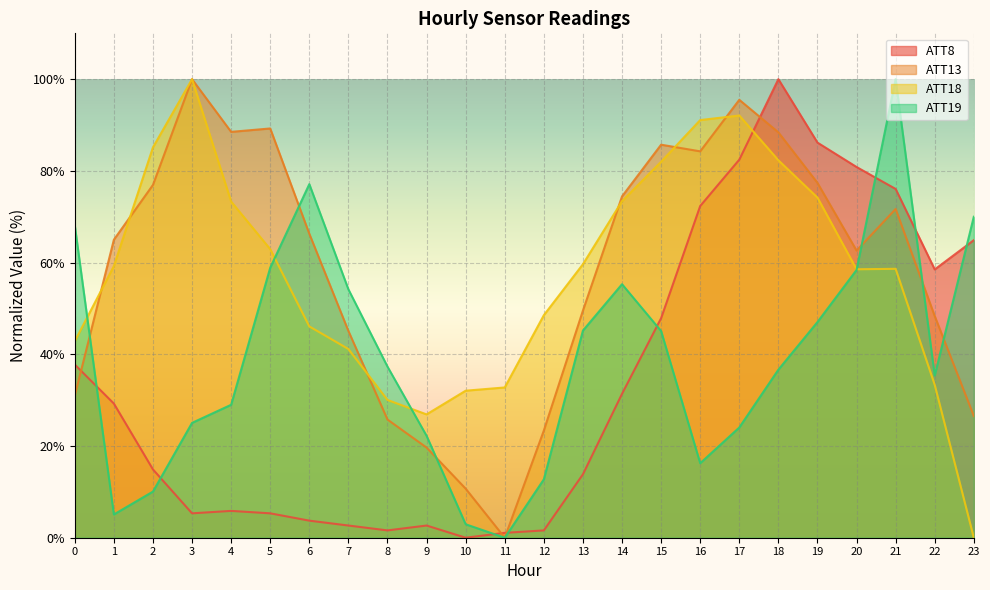

How many interior local valleys does the ATT13 series have?

4